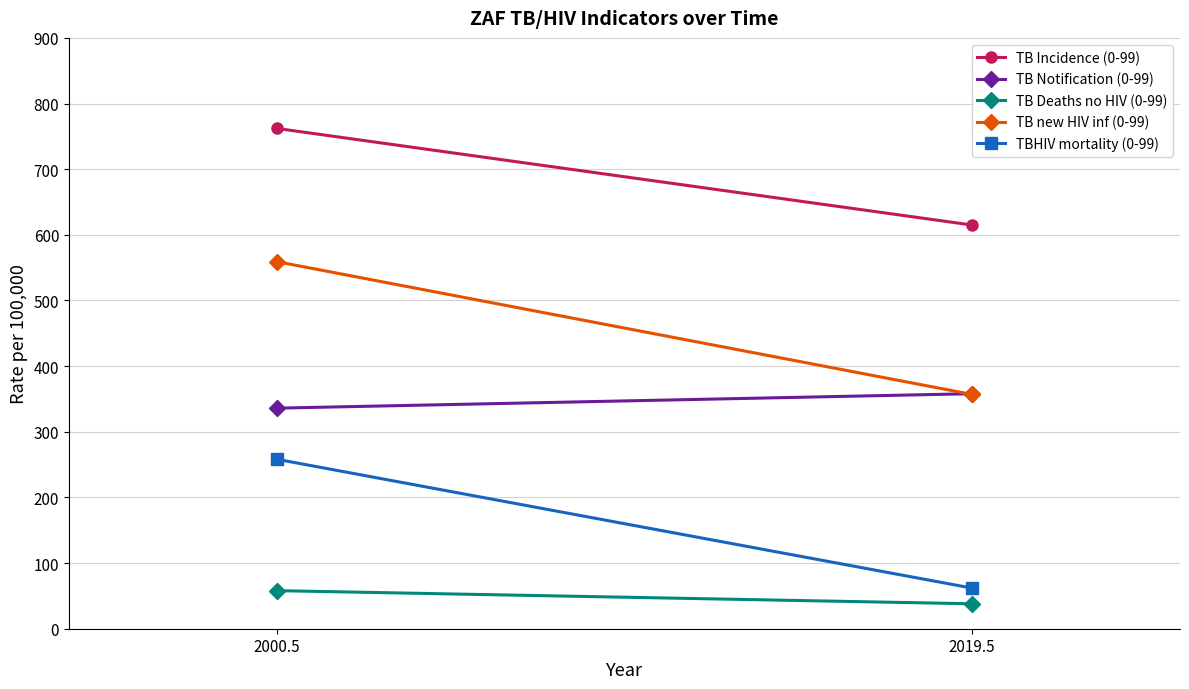

The value of TB Incidence (0-99) at 2000.5 is 762. True or false?

True